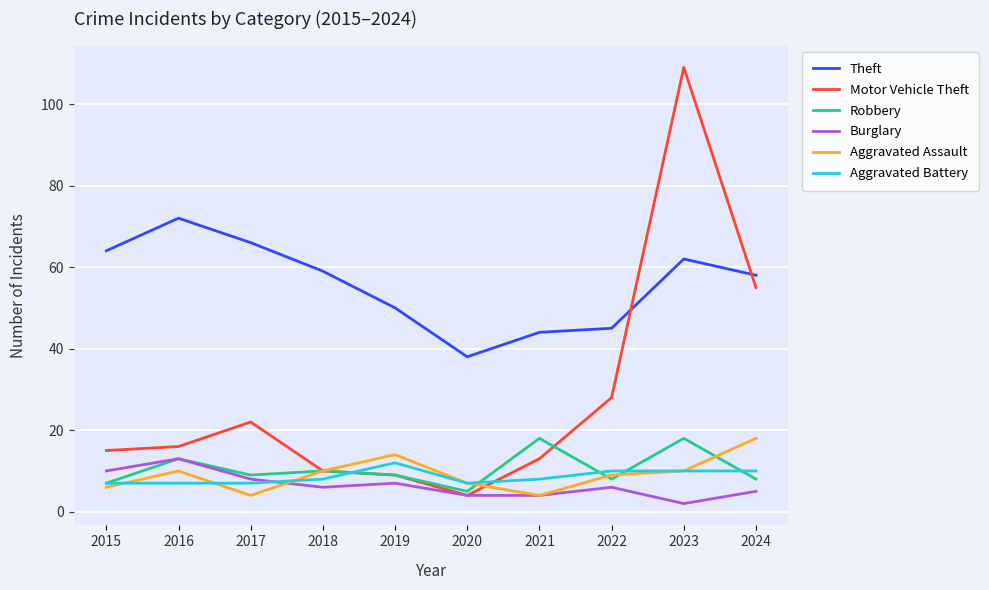

What is the difference between the highest and lowest values at 2021?

40